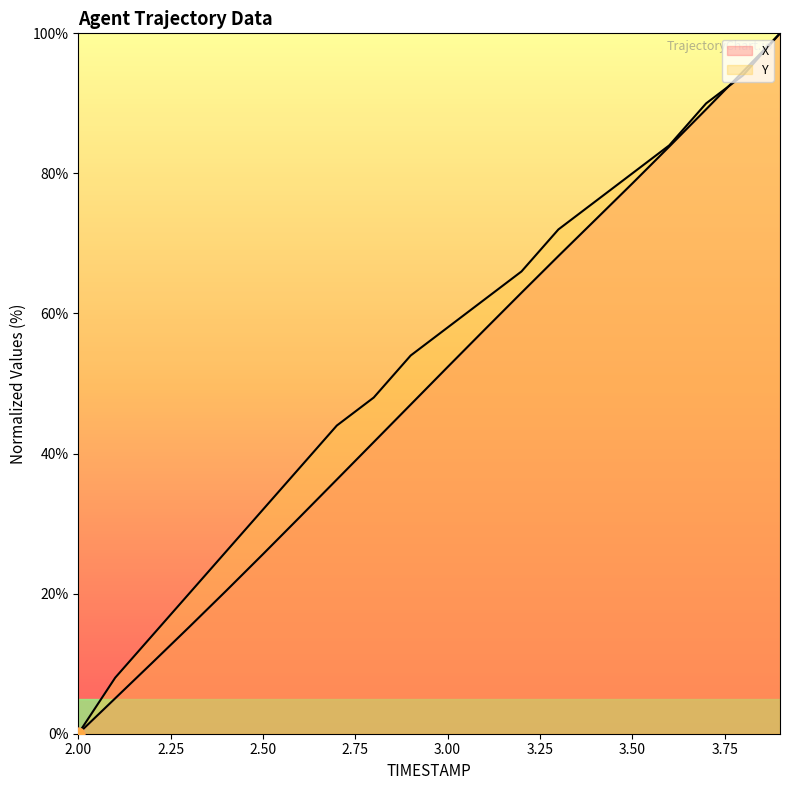

What are all the series names shown in the legend?

X, Y